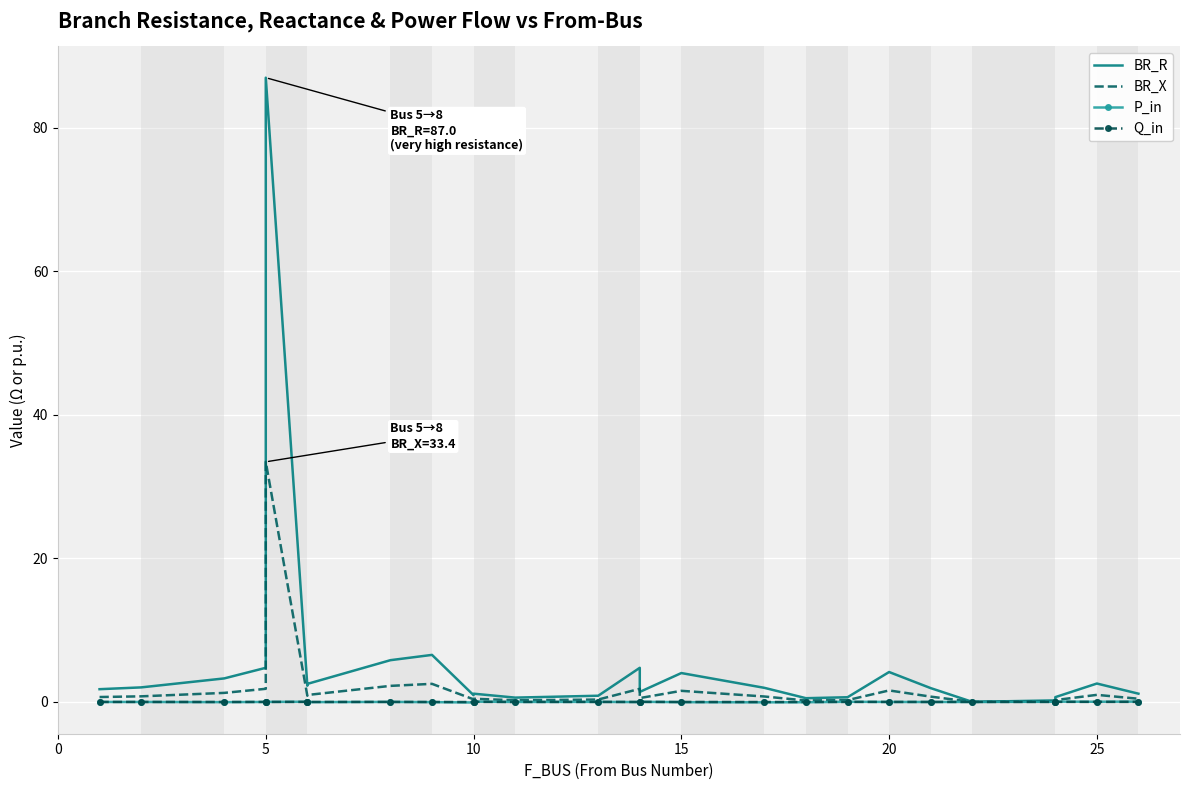

What are all the series names shown in the legend?

BR_R, BR_X, P_in, Q_in